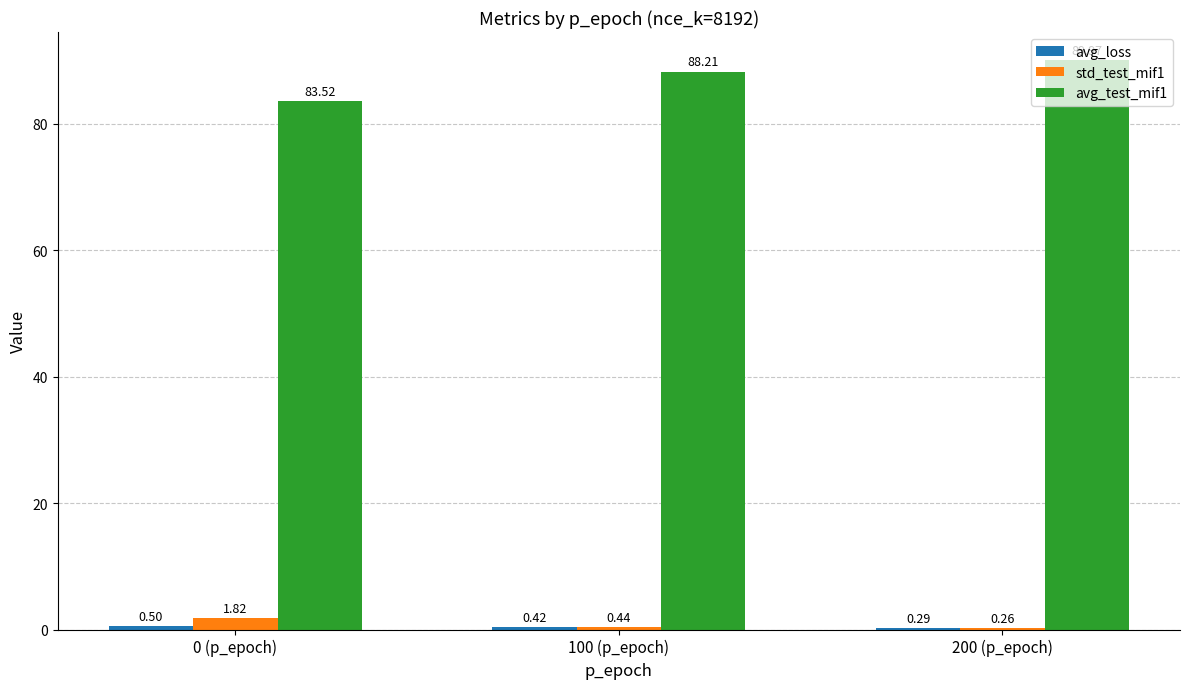

Which series has the largest total across all categories?

avg_test_mif1